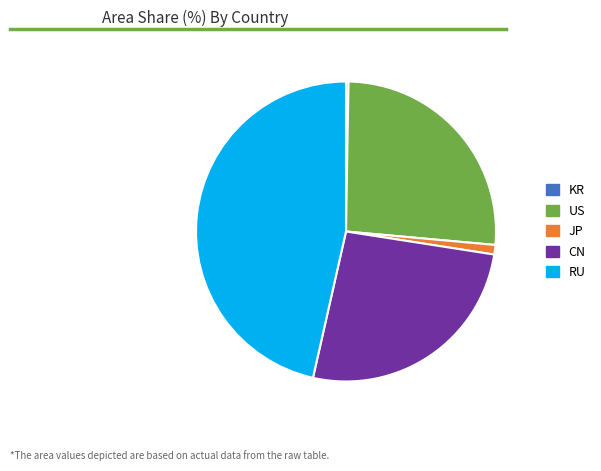

Is there a majority slice in this chart?

No